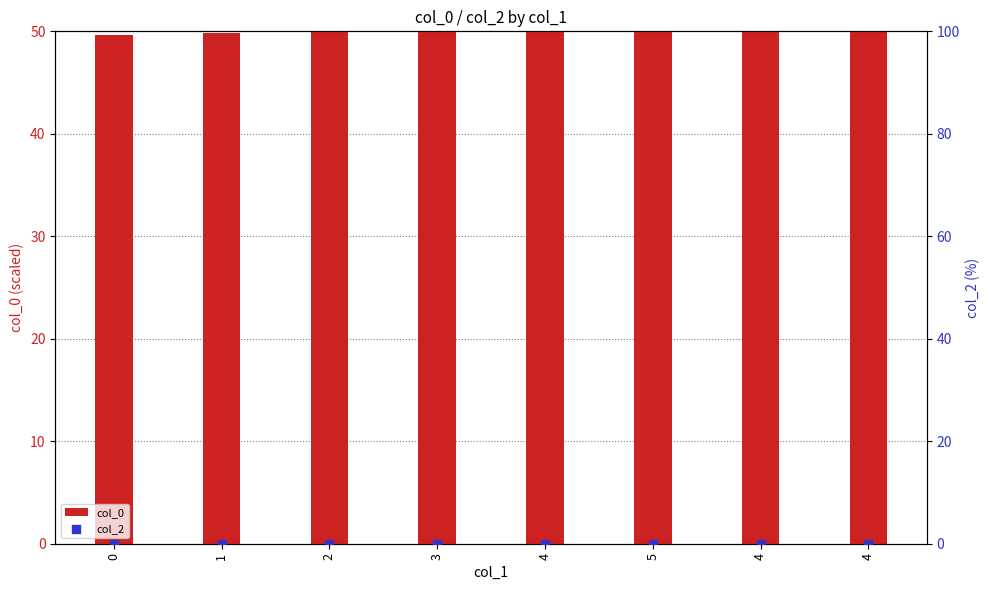

Is the value of col_2 at 4 greater than the value of col_0 at 4?

No